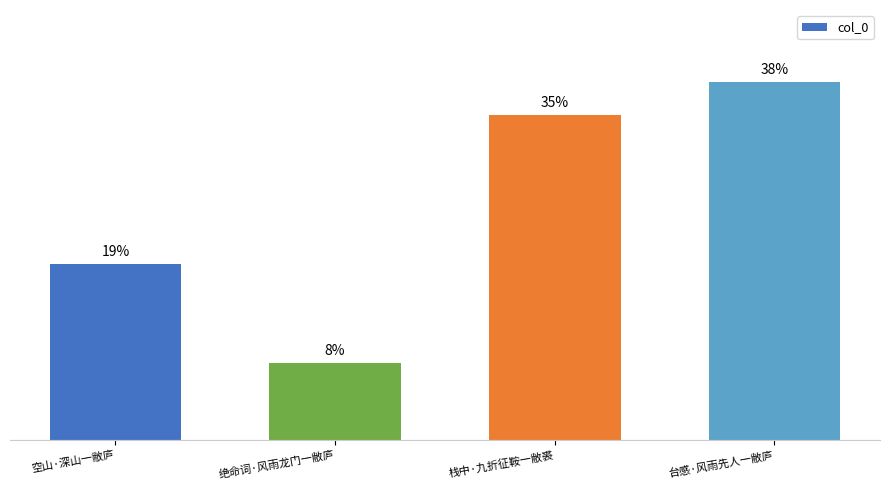

Between 绝命词·风雨龙门一敝庐 and 台感·风雨先人一敝庐, which is larger?

台感·风雨先人一敝庐